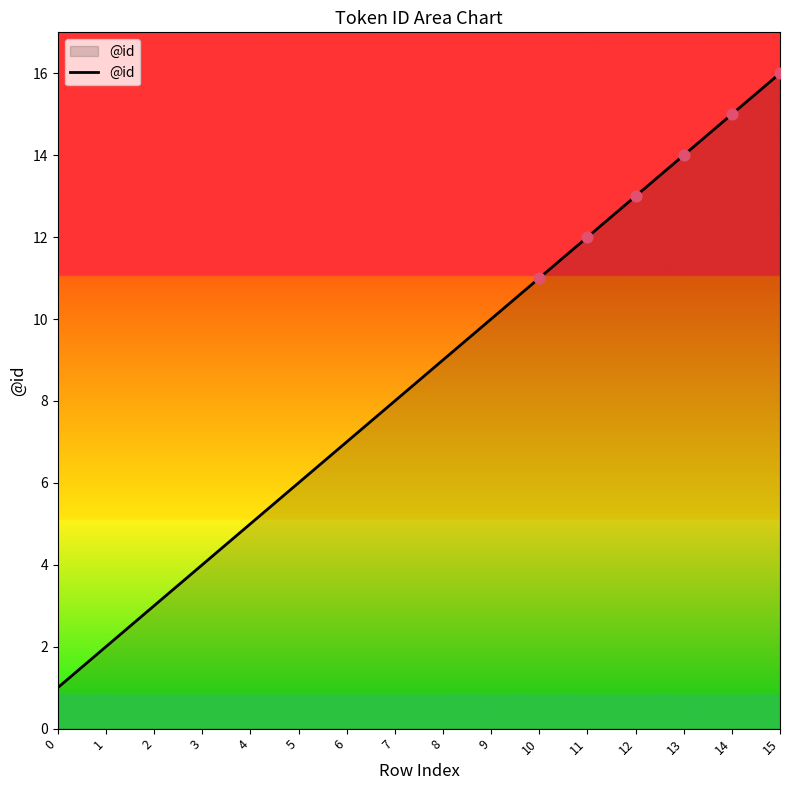

Approximately how many times larger is the value at 7 compared to 2?

2.7